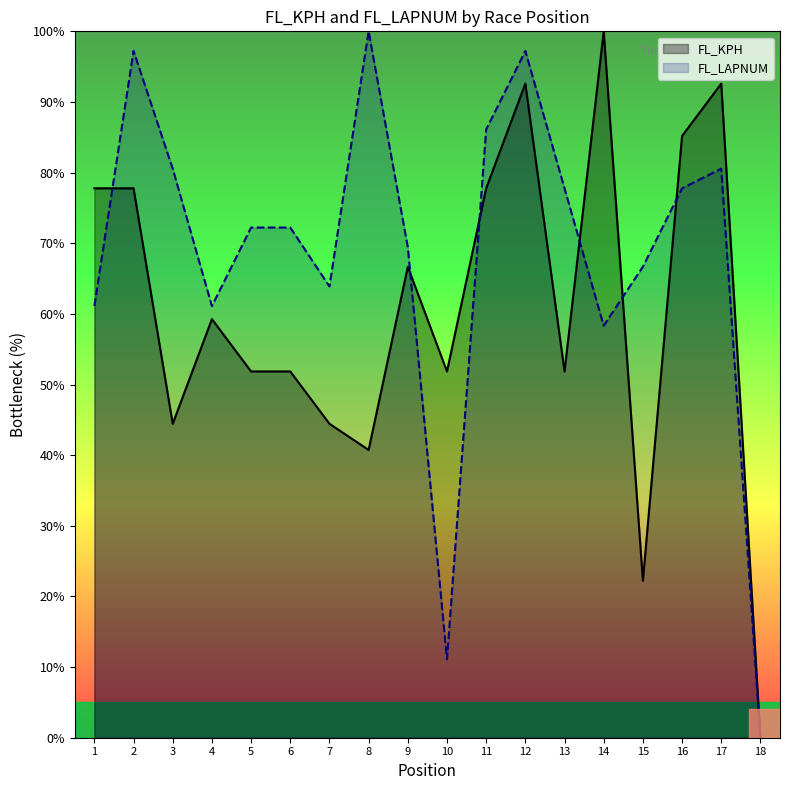

List the series in order of their peak value, highest first.

FL_KPH, FL_LAPNUM